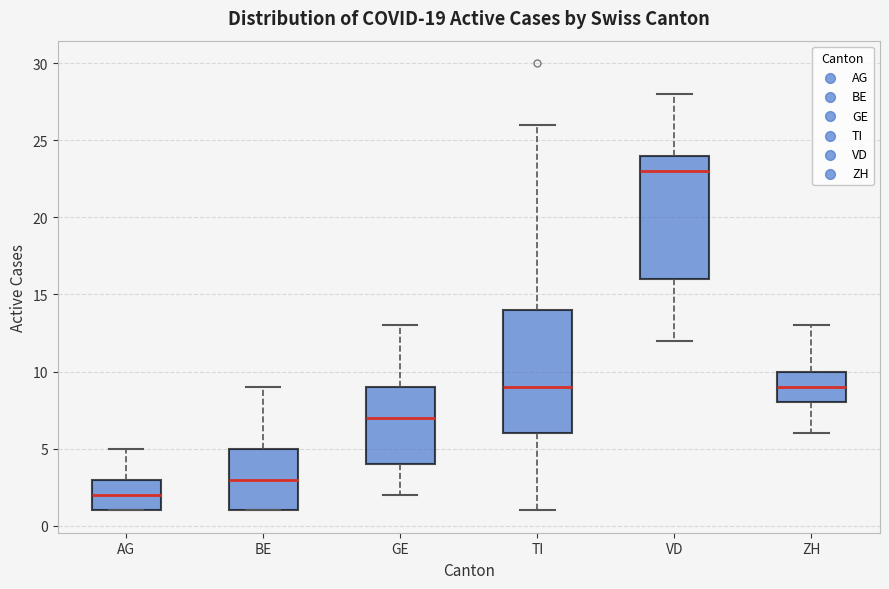

Where does the median line of the box for TI sit on the y-axis? The values are not printed on the chart, so give them approximately, as read against the axis.

9